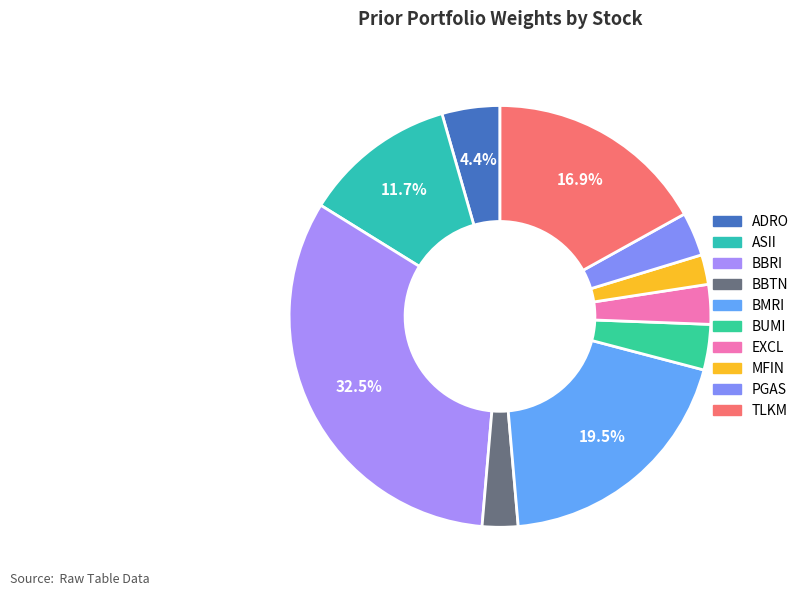

To the nearest percent, what is the difference between the BMRI and BBTN slice percentages?

17%